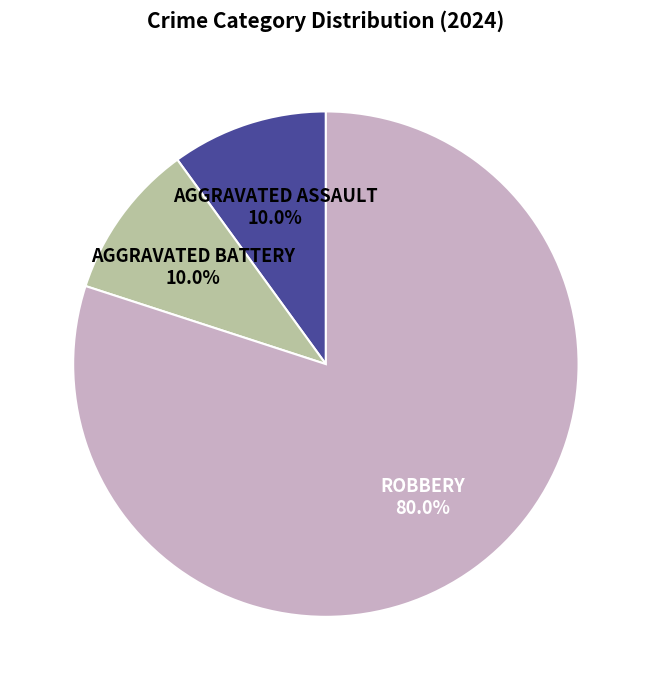

Is there a majority slice in this chart?

Yes